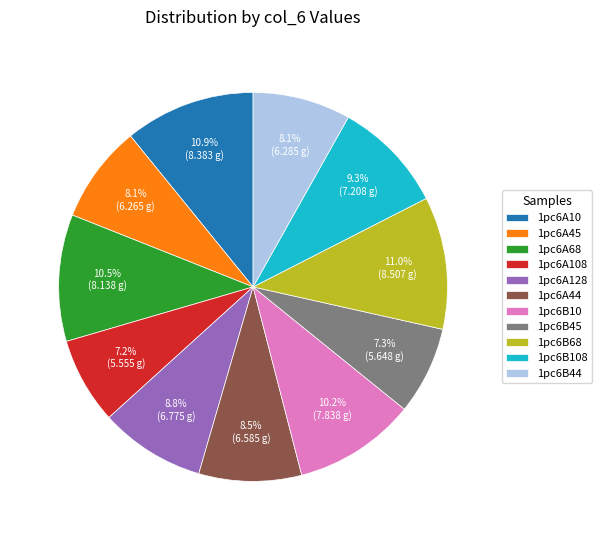

To the nearest percent, what portion does 1pc6B68 represent?

11%